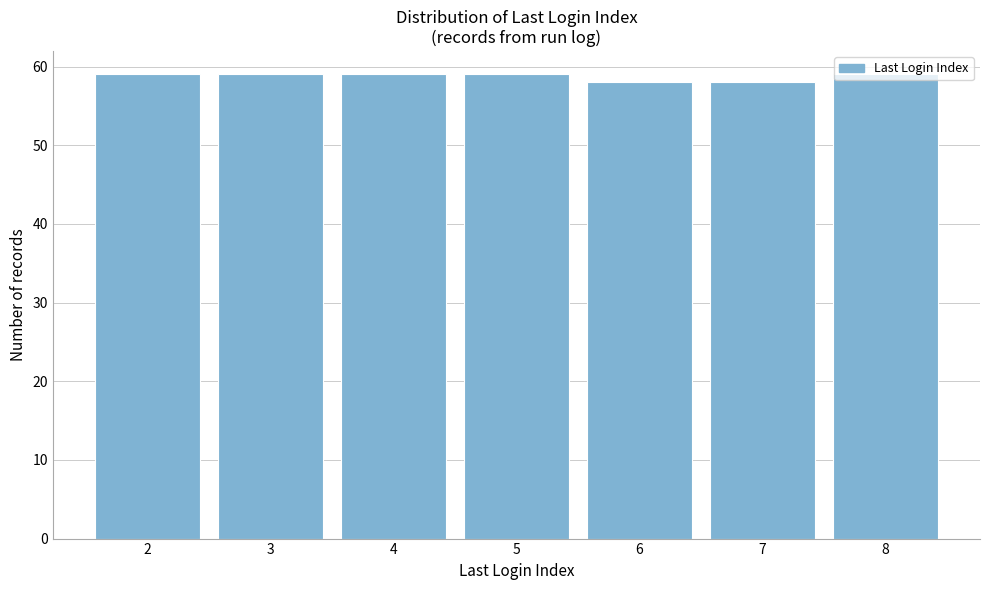

Reading left to right, list every bar in this chart as the range it spans on the x-axis followed by its height. The values are not printed on the chart, so give them approximately, as read against the axis.

1.5 to 2.5: 59
2.5 to 3.5: 59
3.5 to 4.5: 59
4.5 to 5.5: 59
5.5 to 6.5: 58
6.5 to 7.5: 58
7.5 to 8.5: 59